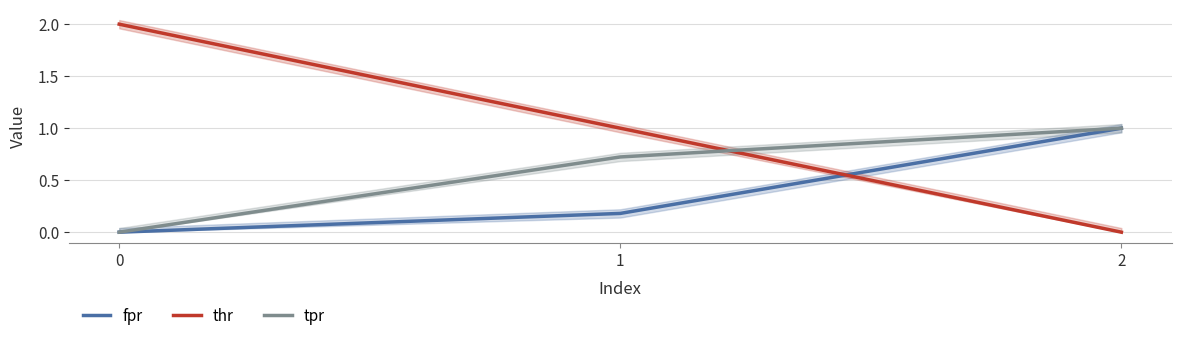

Reading left to right, what are all the values shown in this chart?

fpr: 0=0.0	1=0.2	2=1.0
thr: 0=2.0	1=1.0	2=0.0
tpr: 0=0.0	1=0.7	2=1.0